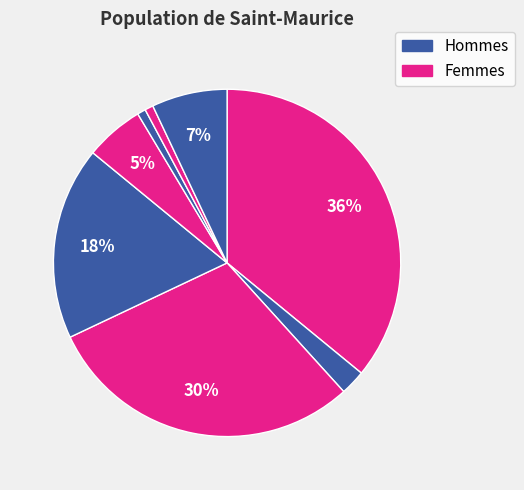

Is there any slice that represents more than half of the pie?

No